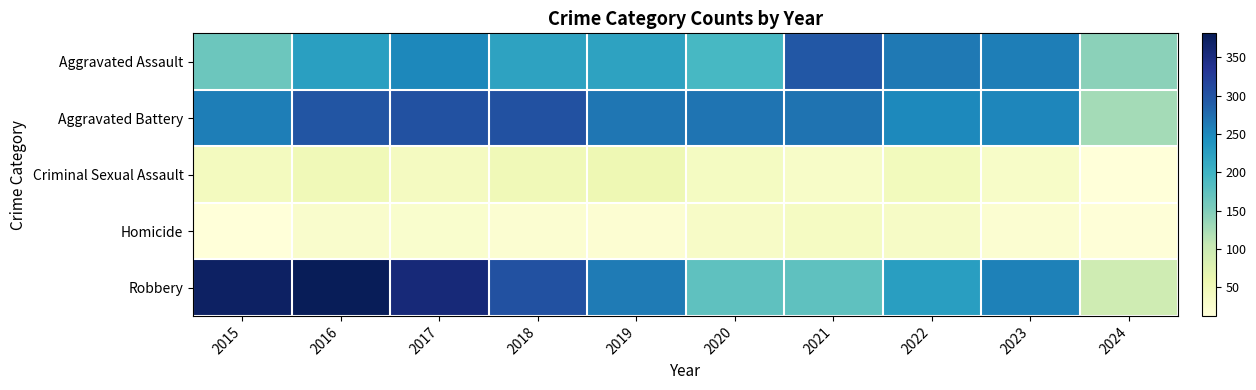

Reading right to left, transcribe all the data shown in this chart.

Aggravated Assault: 2024=143	2023=259	2022=264	2021=295	2020=192	2019=220	2018=220	2017=251	2016=225	2015=164
Aggravated Battery: 2024=127	2023=252	2022=249	2021=270	2020=268	2019=267	2018=302	2017=303	2016=298	2015=259
Criminal Sexual Assault: 2024=14	2023=33	2022=45	2021=33	2020=40	2019=55	2018=51	2017=41	2016=51	2015=43
Homicide: 2024=15	2023=22	2022=35	2021=38	2020=34	2019=21	2018=23	2017=27	2016=28	2015=13
Robbery: 2024=96	2023=257	2022=227	2021=175	2020=174	2019=263	2018=302	2017=356	2016=381	2015=372